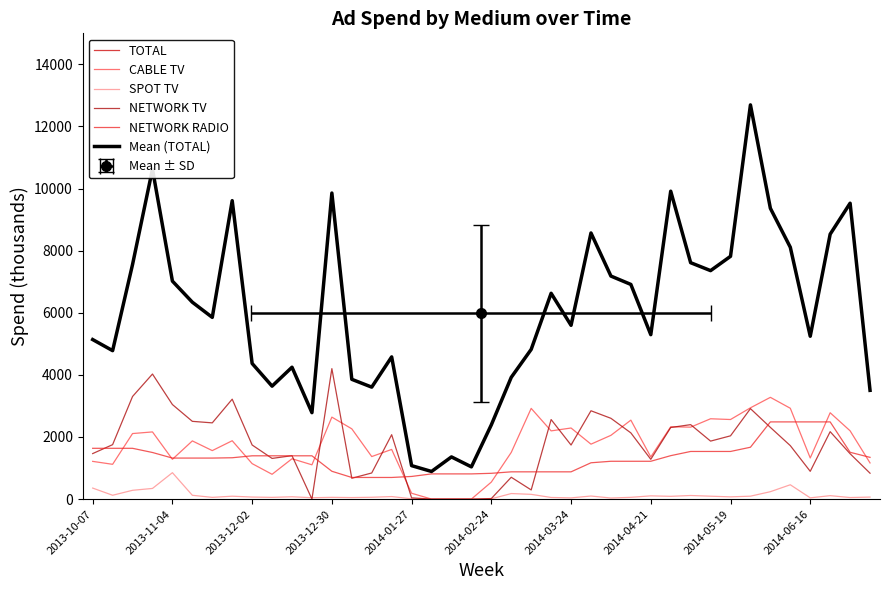

Between 2014-06-16 and 36, which series saw the biggest shift?

TOTAL